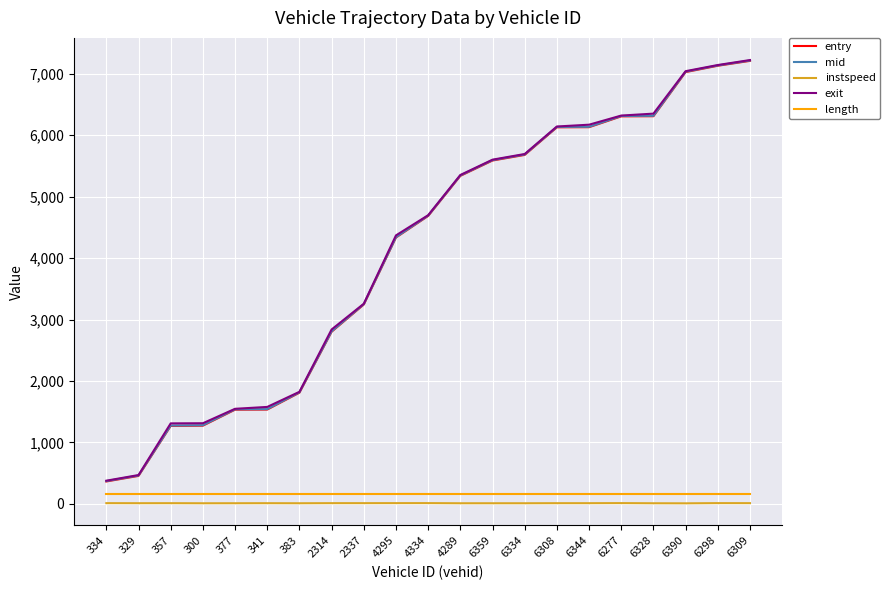

What is the average value of the exit series?

4123.5